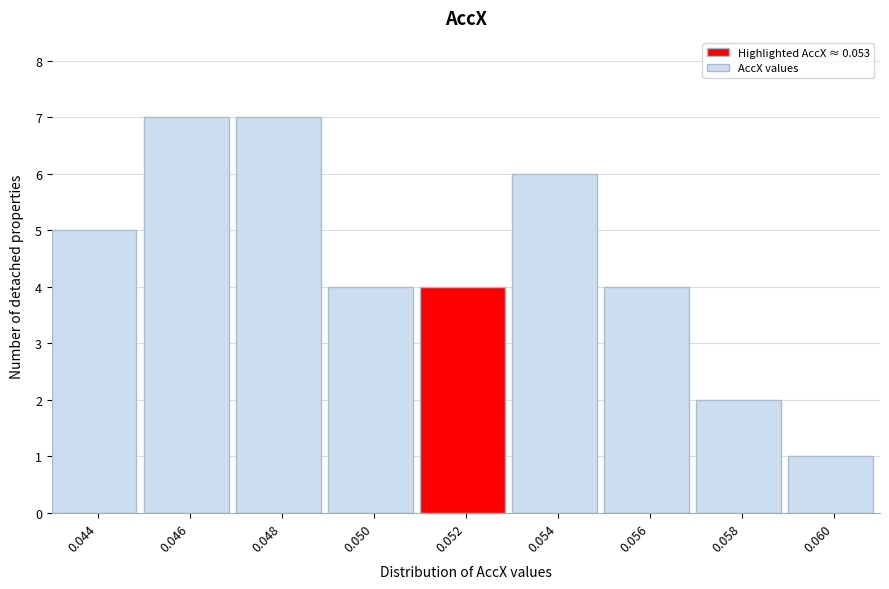

Reading left to right, transcribe all the data shown in this chart.

0.044=5	0.046=7	0.048=7	0.050=4	0.052=4	0.054=6	0.056=4	0.058=2	0.060=1